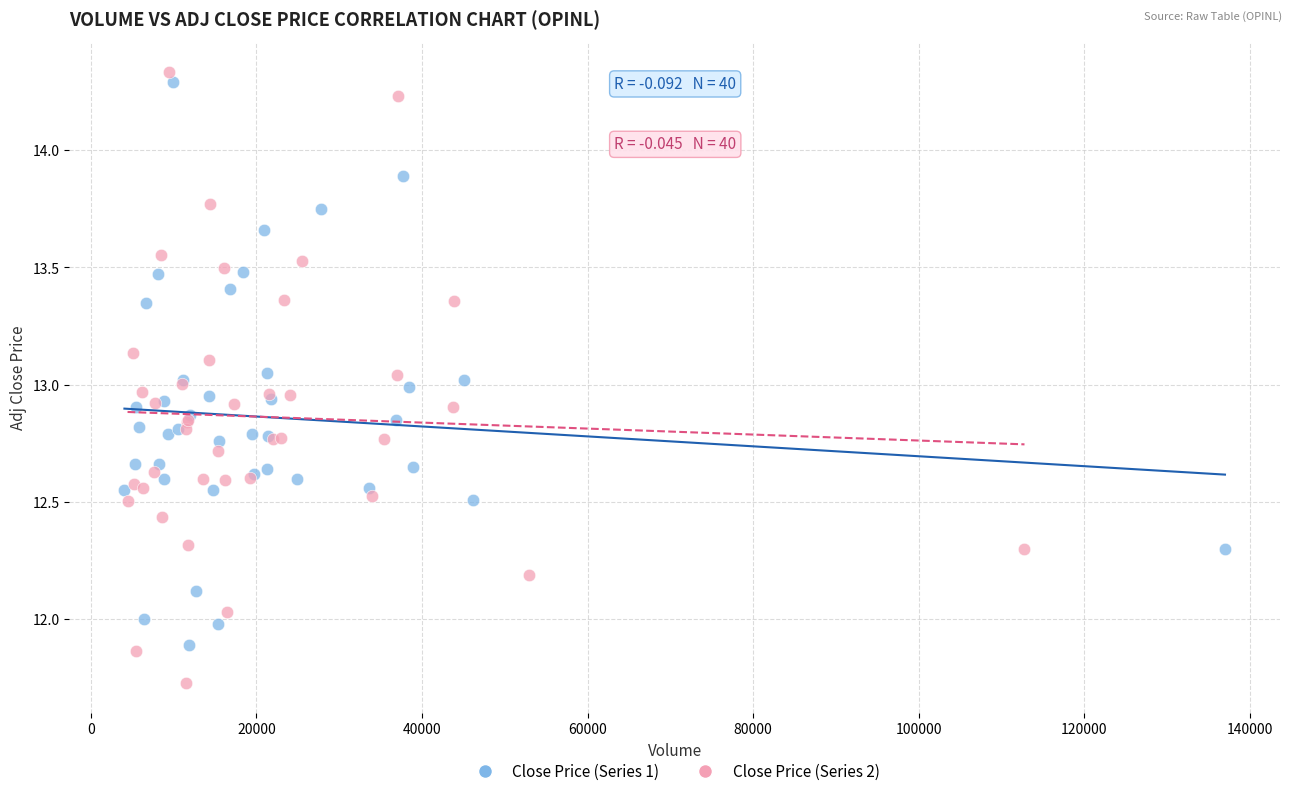

Which series reaches the minimum Y coordinate?

Close Price (Series 2)